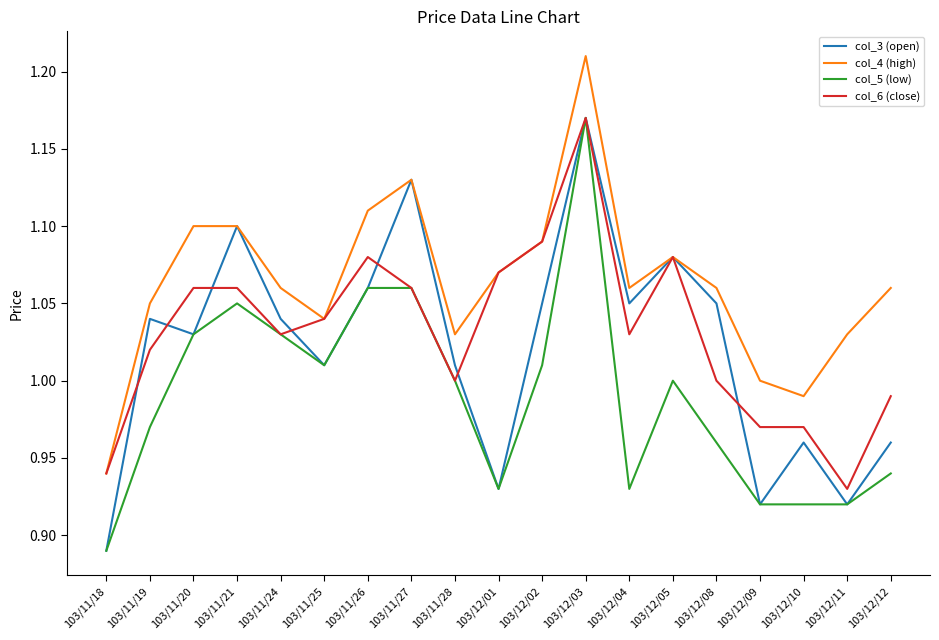

Between 103/11/18 and 103/12/10, which series saw the biggest shift?

col_3 (open)